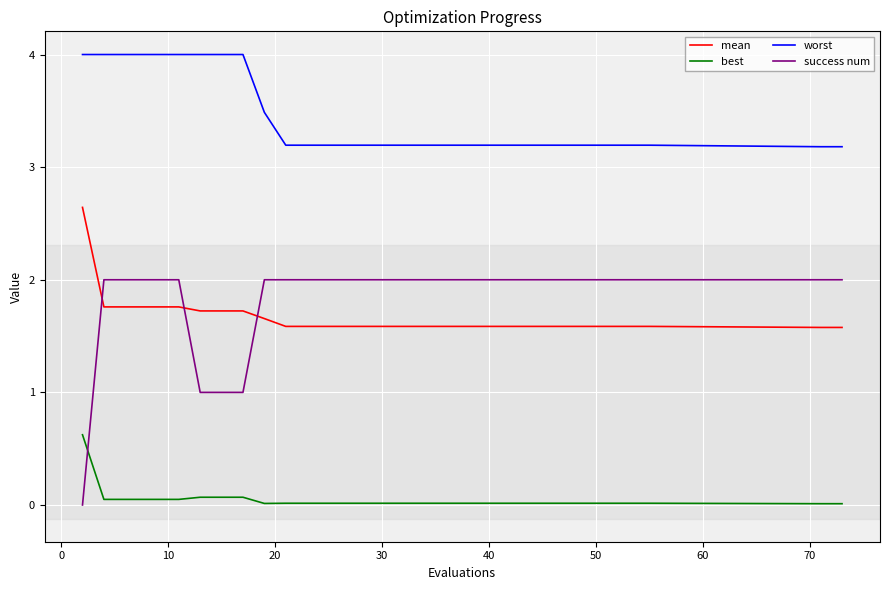

What is the difference between the maximum and minimum values in the worst series?

0.8